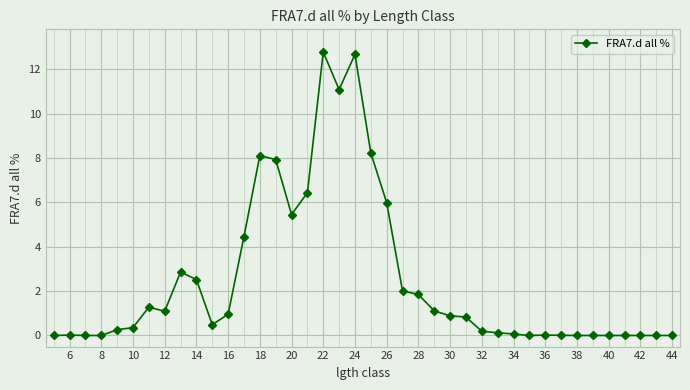

What is the value of the 5th point from the left?

0.3